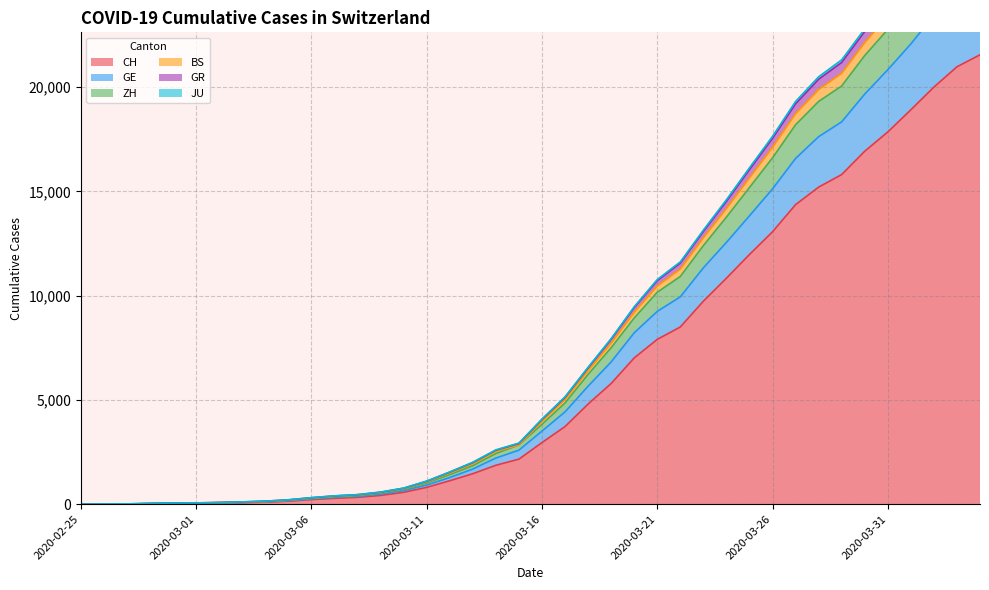

How many values in ZH are above zero?

39